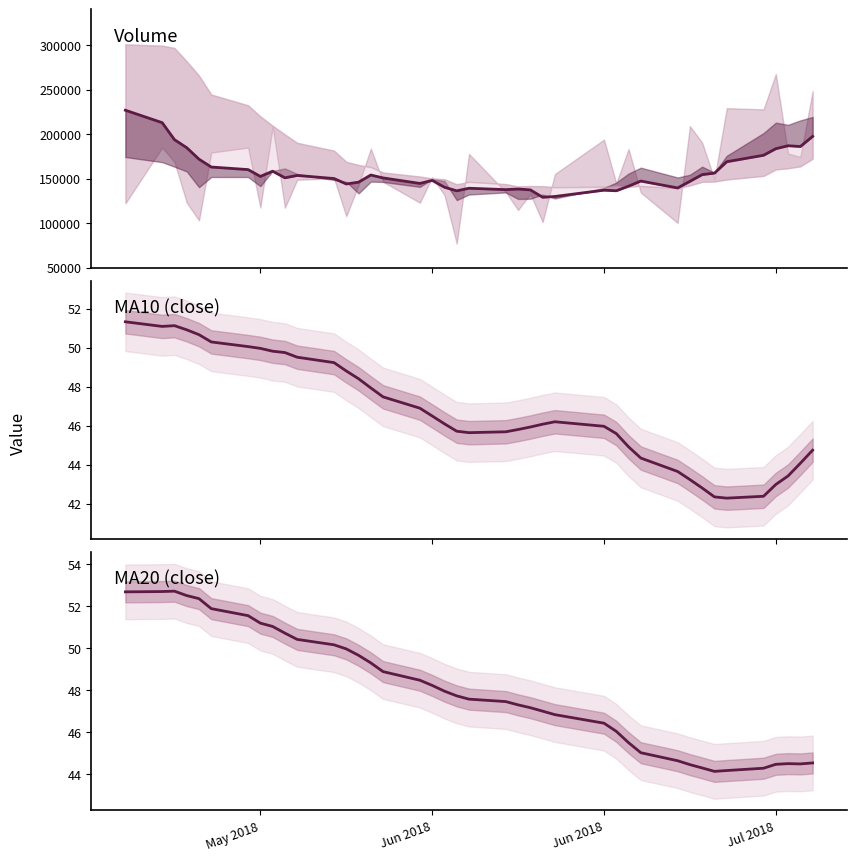

What is the difference between the second highest and second lowest values in the ma10 series?

8.8